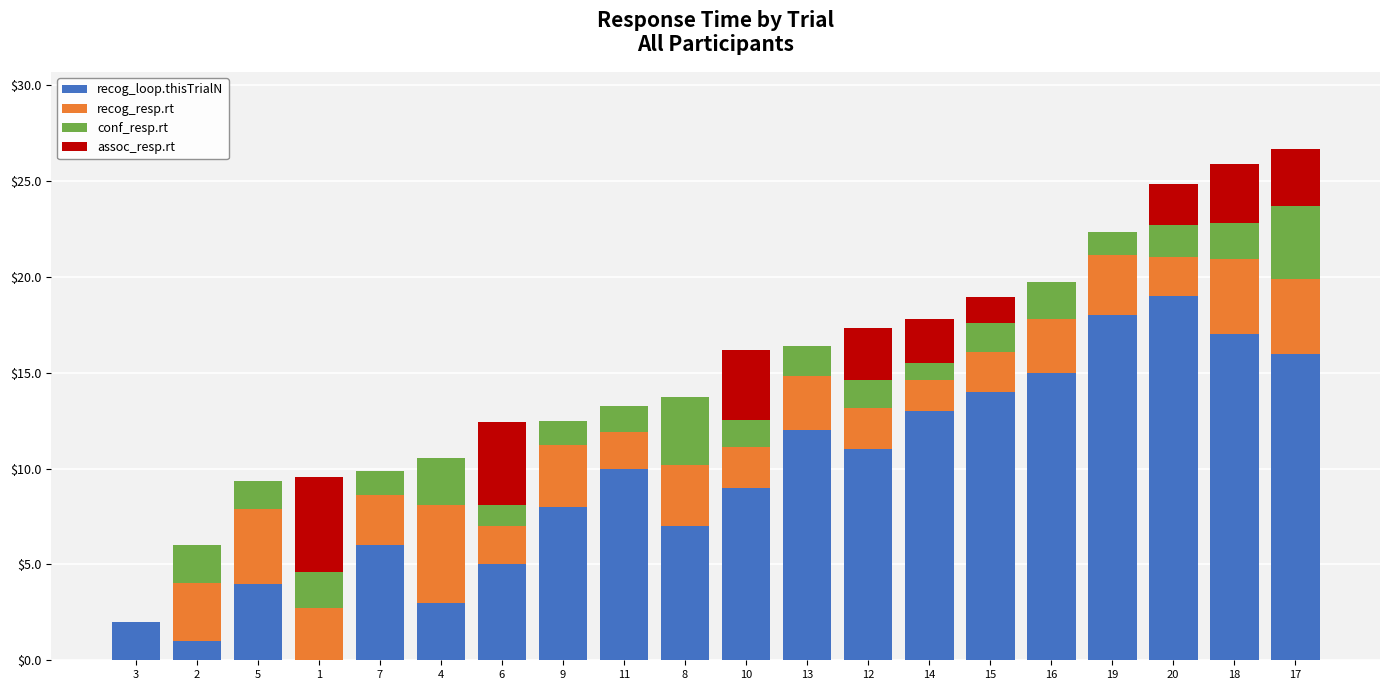

Which category has the highest value in the recog_loop.thisTrialN series?

20